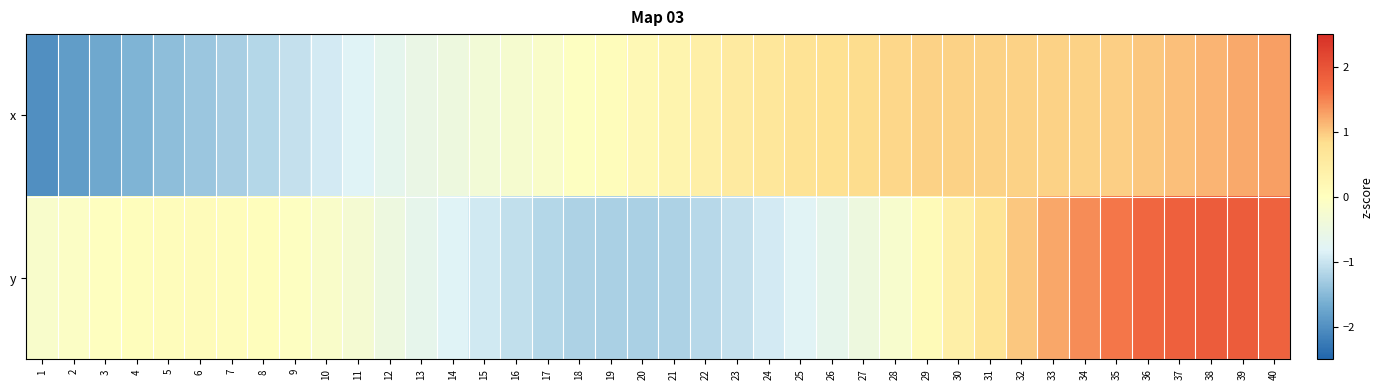

Which series changed the most between 34 and 35?

y